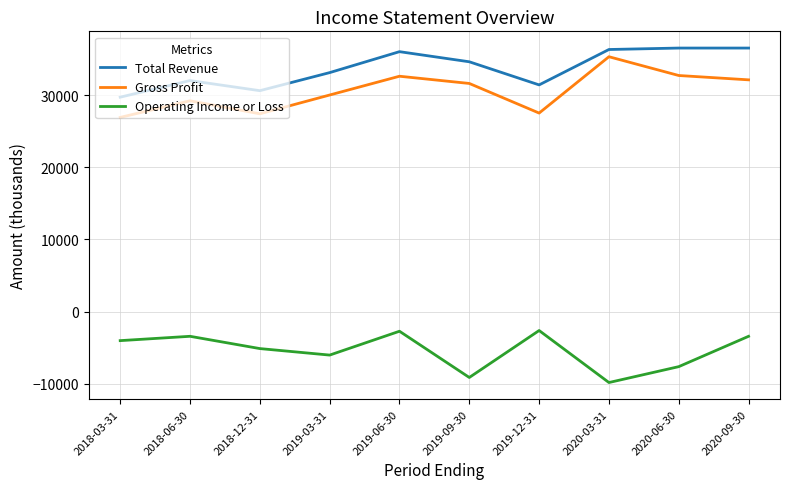

In Operating Income or Loss, how many points are lower than both neighbors (excluding endpoints)?

3